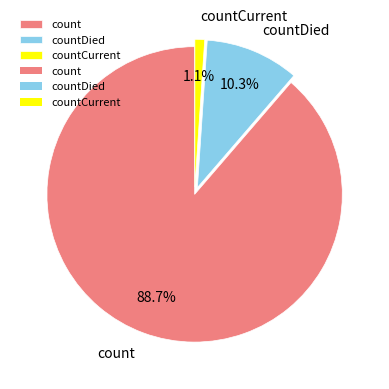

To the nearest percent, what is the average slice percentage?

33%